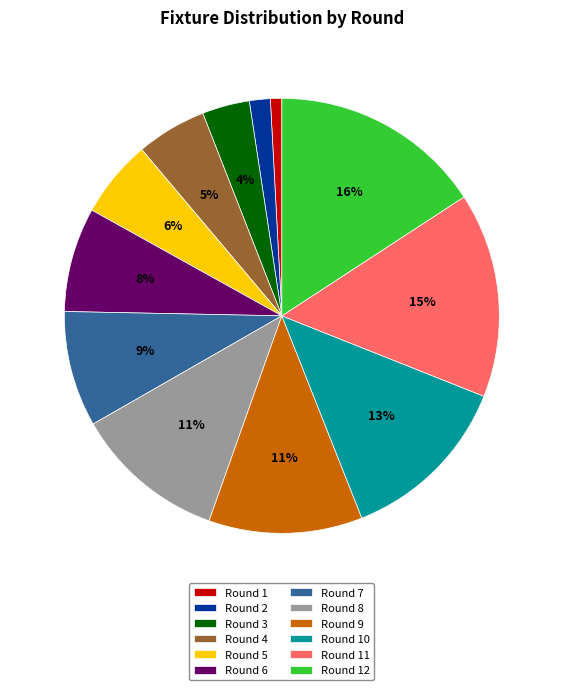

Which slice is the smallest?

Round 1